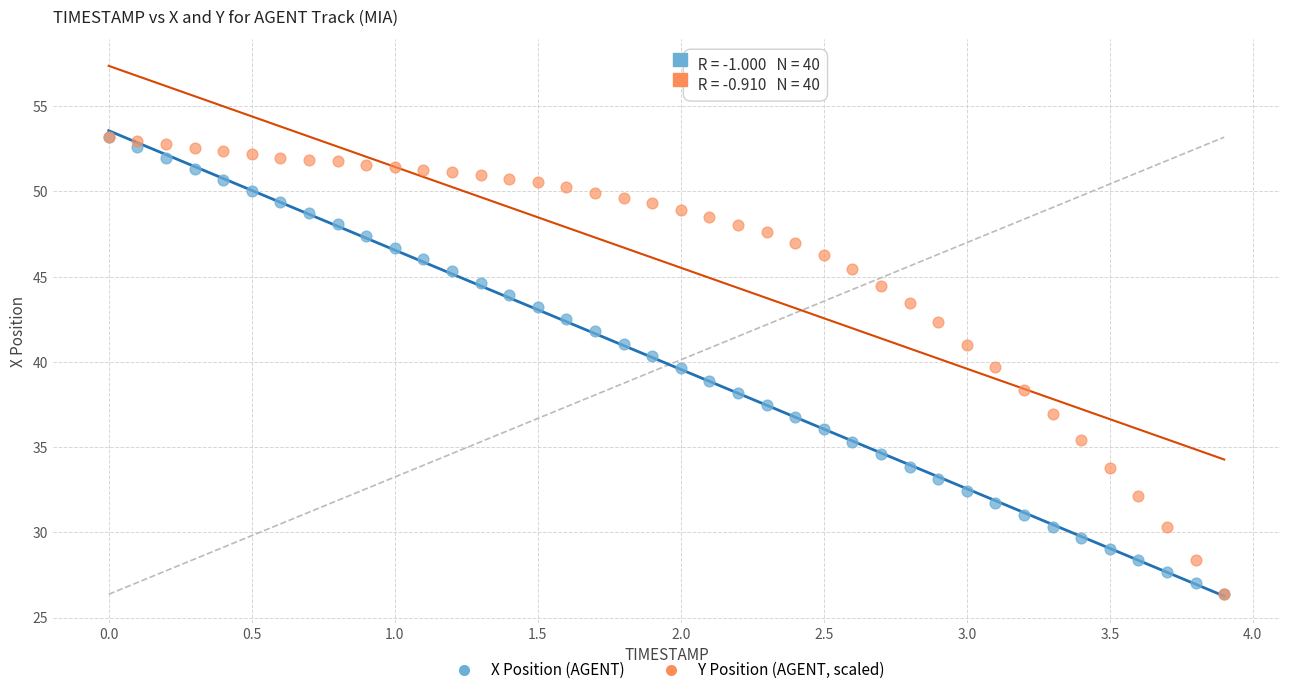

What are all the series names shown in the legend?

X Position (AGENT), Y Position (AGENT, scaled)